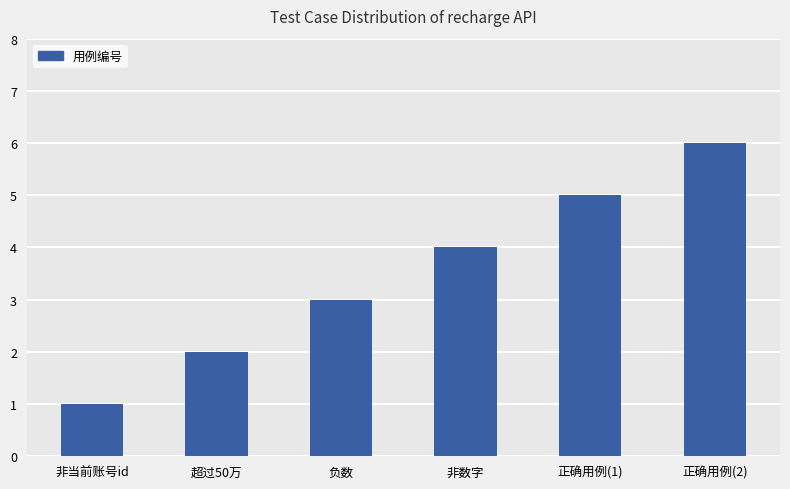

At which label is the value closest to 3?

负数